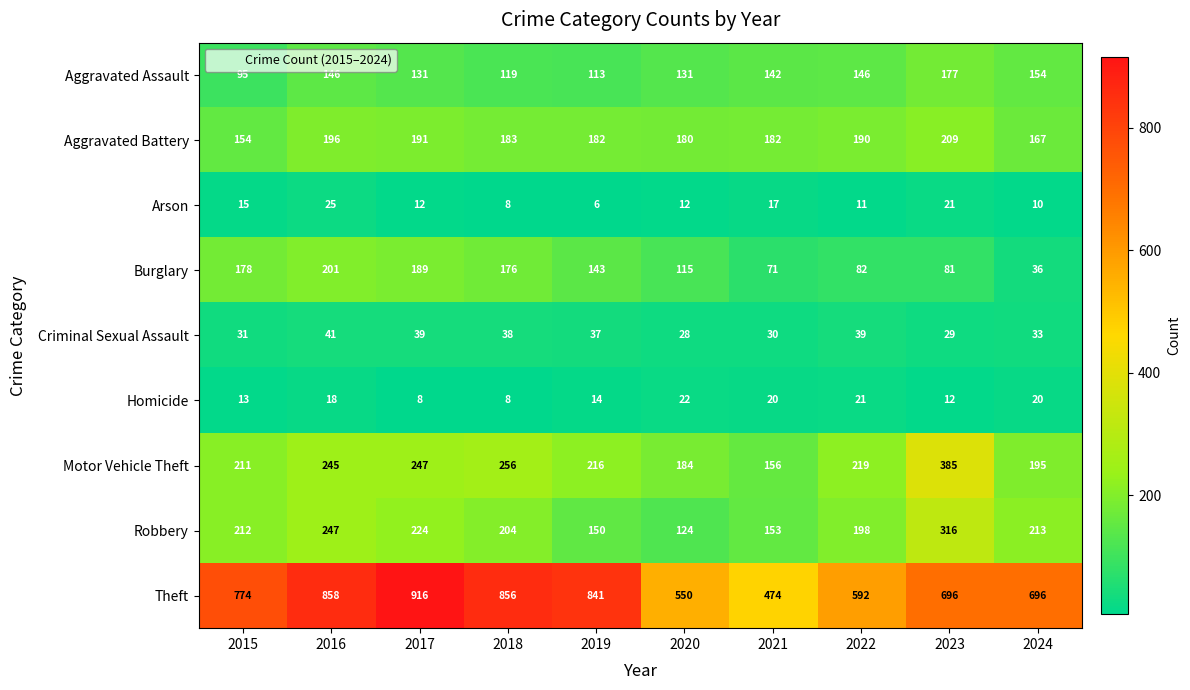

At how many categories does at least one series exceed 240?

10